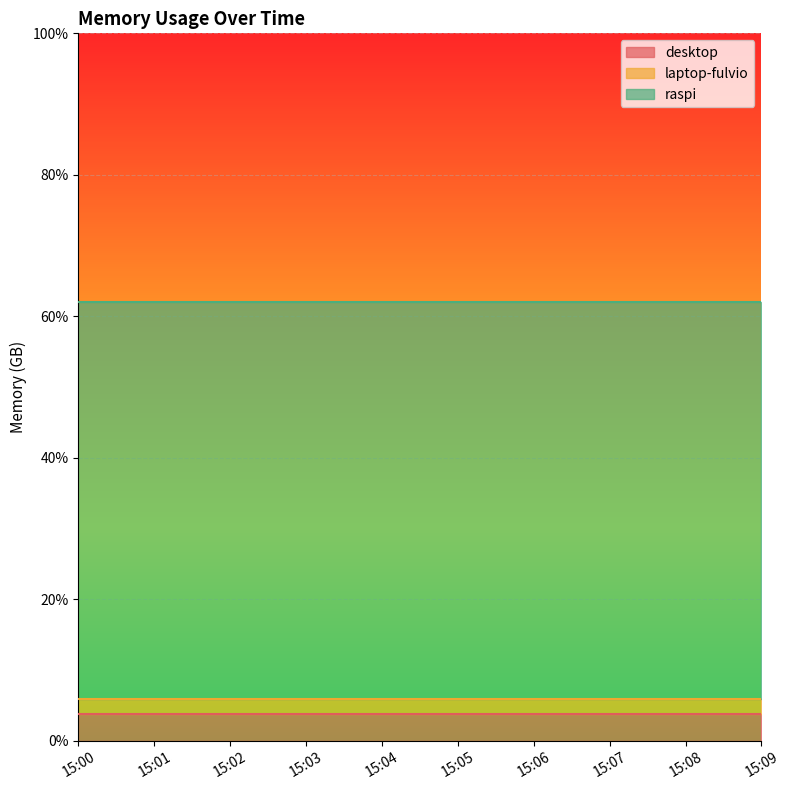

True or false: desktop and laptop-fulvio cross at least once.

False